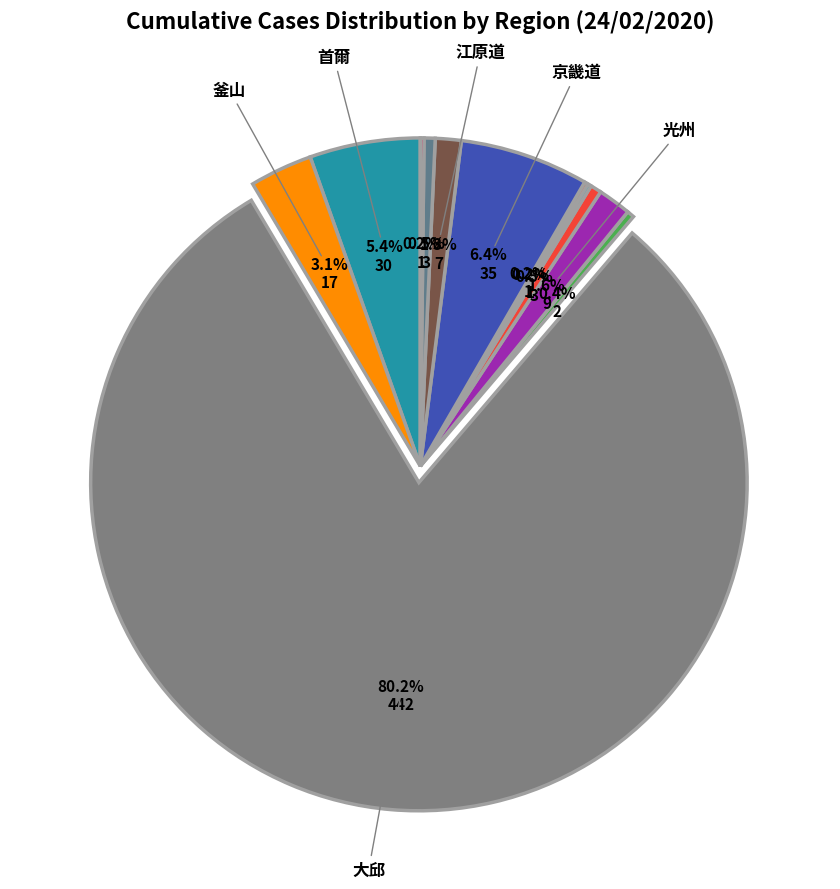

Which category has the smallest portion of the pie?

蔚山